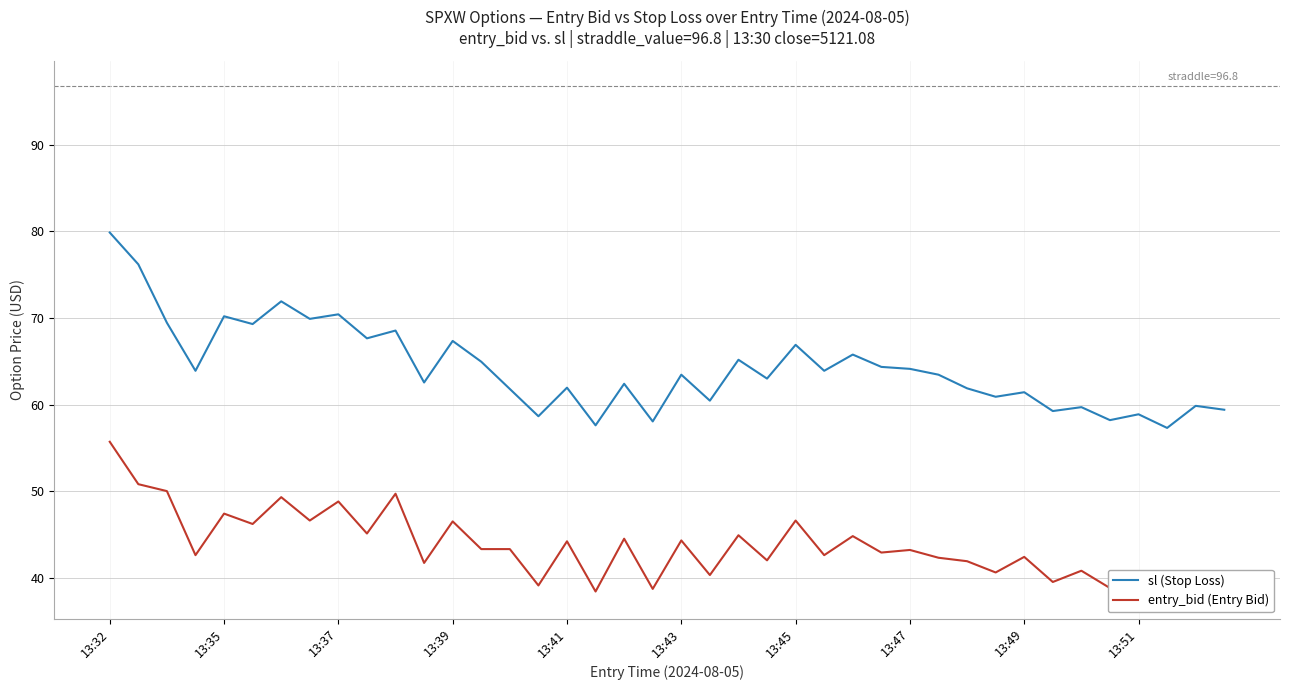

What is the difference between the highest and lowest values at 13:39?

21.3